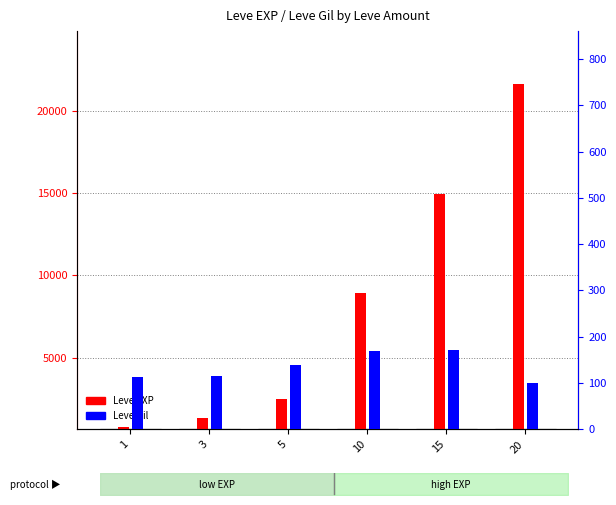

How many groups of bars are there?

6